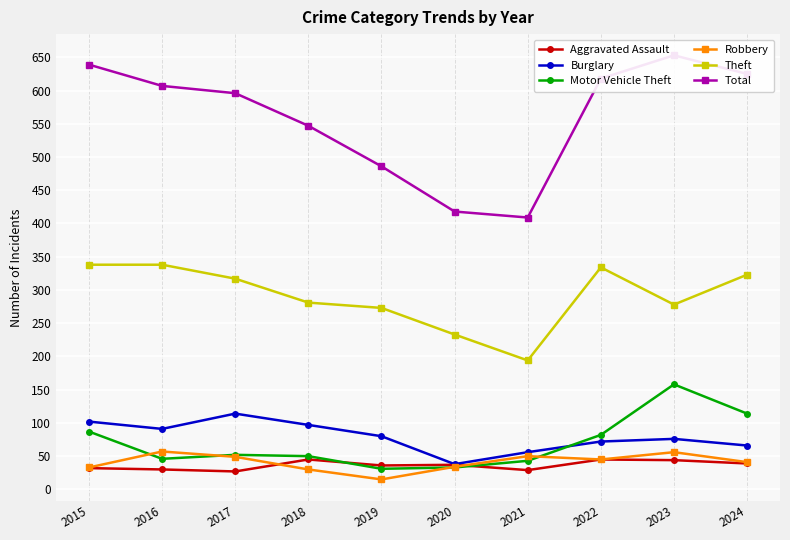

Is it true that Motor Vehicle Theft equals 10 at 2018?

False